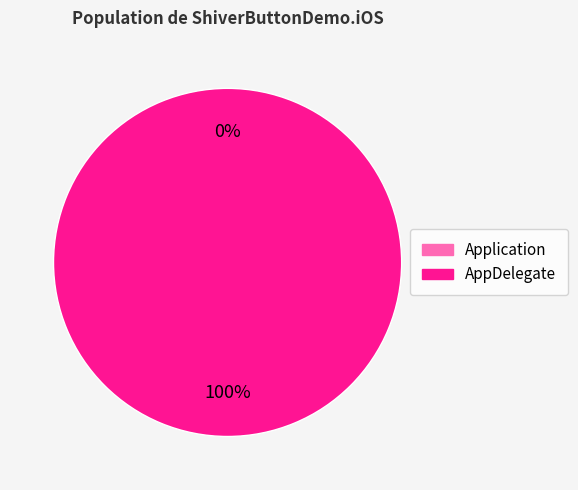

Is there a majority slice in this chart?

Yes